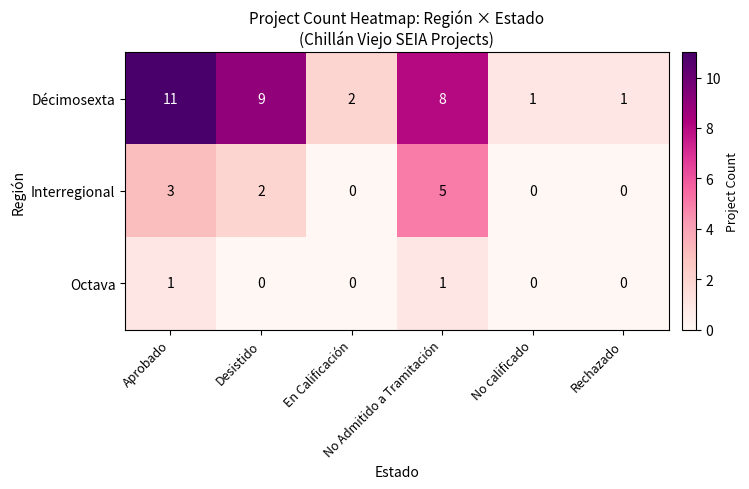

How many Octava values are between 0 and 1?

6